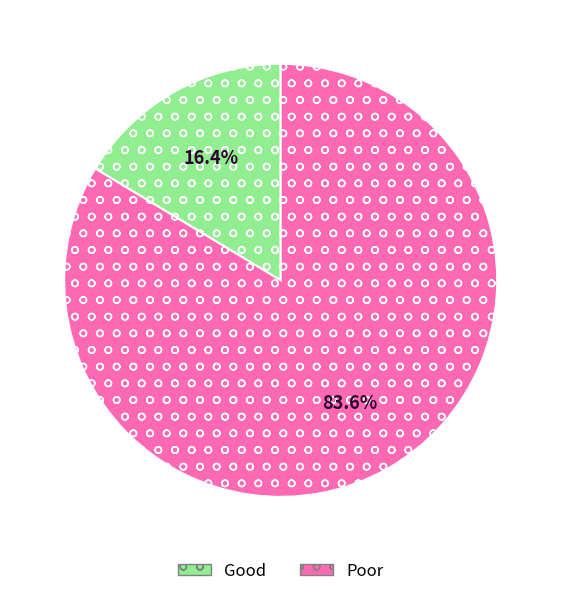

What is the largest slice in the pie chart?

Poor